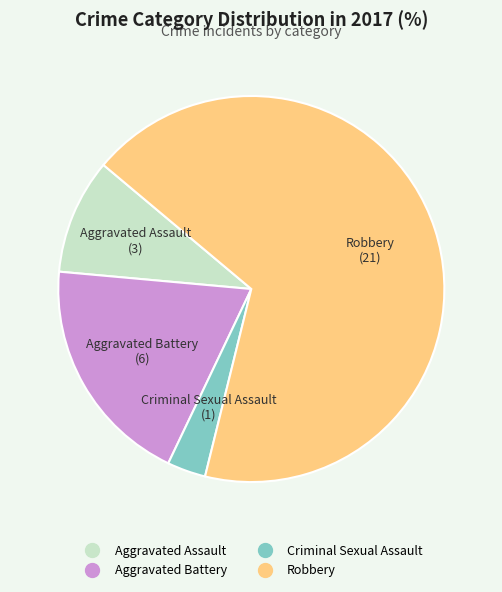

Do Criminal Sexual Assault and Robbery together represent more than half of the pie?

Yes